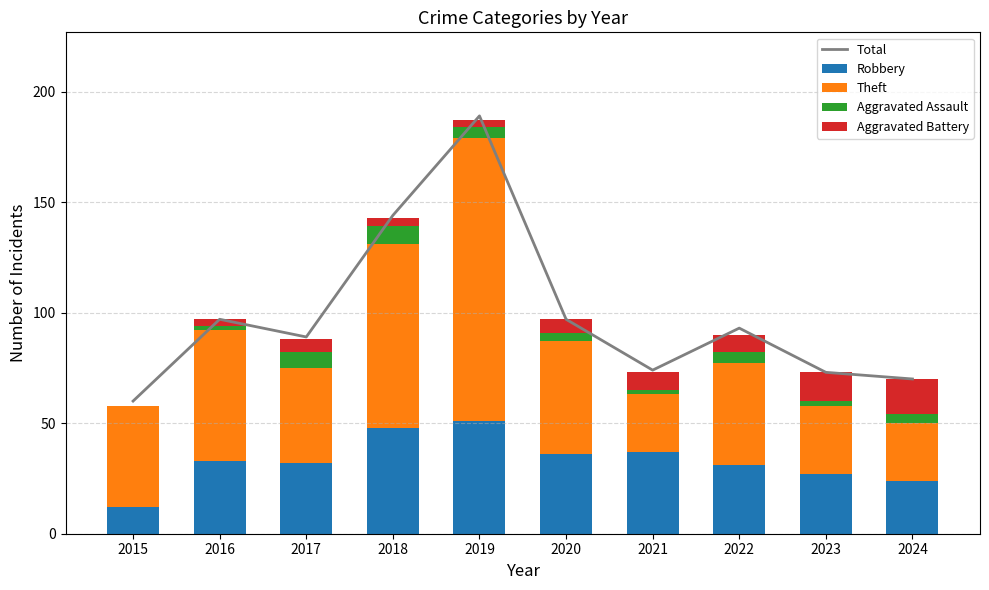

What is the sum of all Robbery values?

331